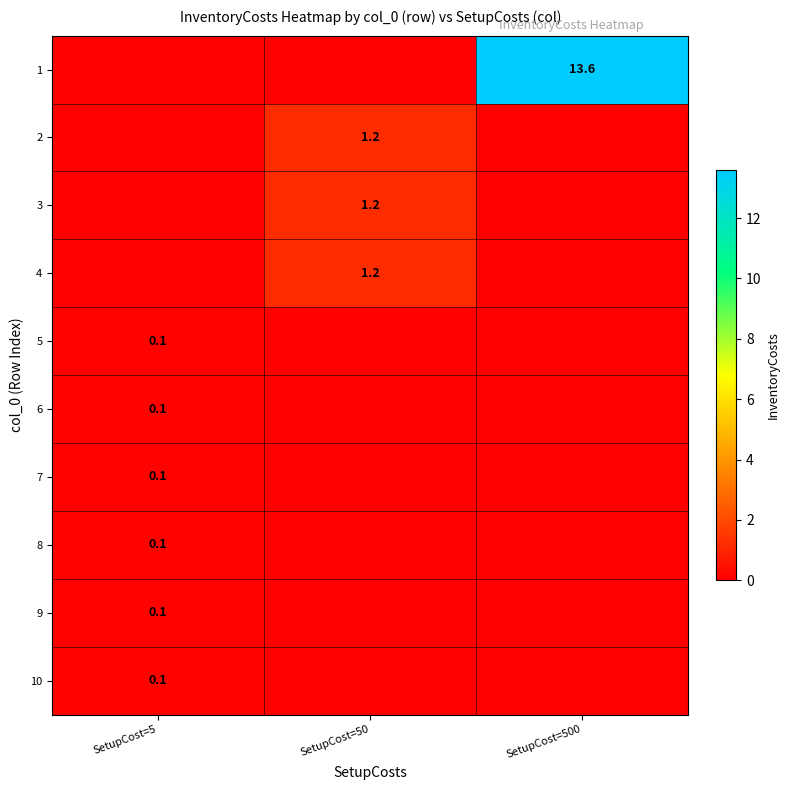

Is it true that 5 equals 0.1 at SetupCost=5?

True